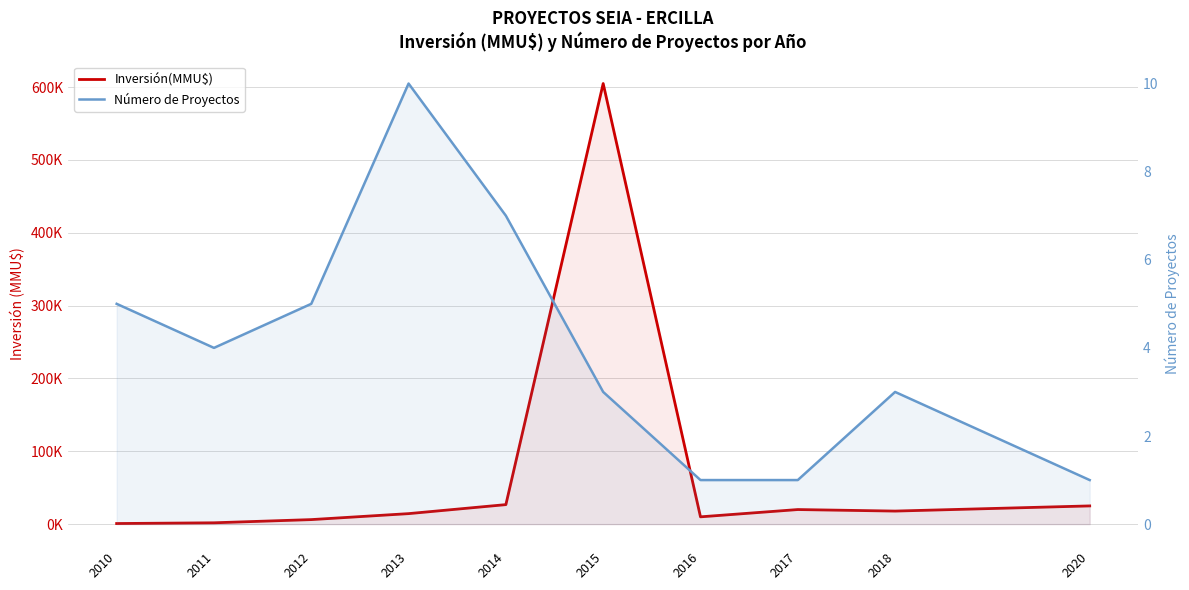

At which category is the sum across all series the highest?

2015